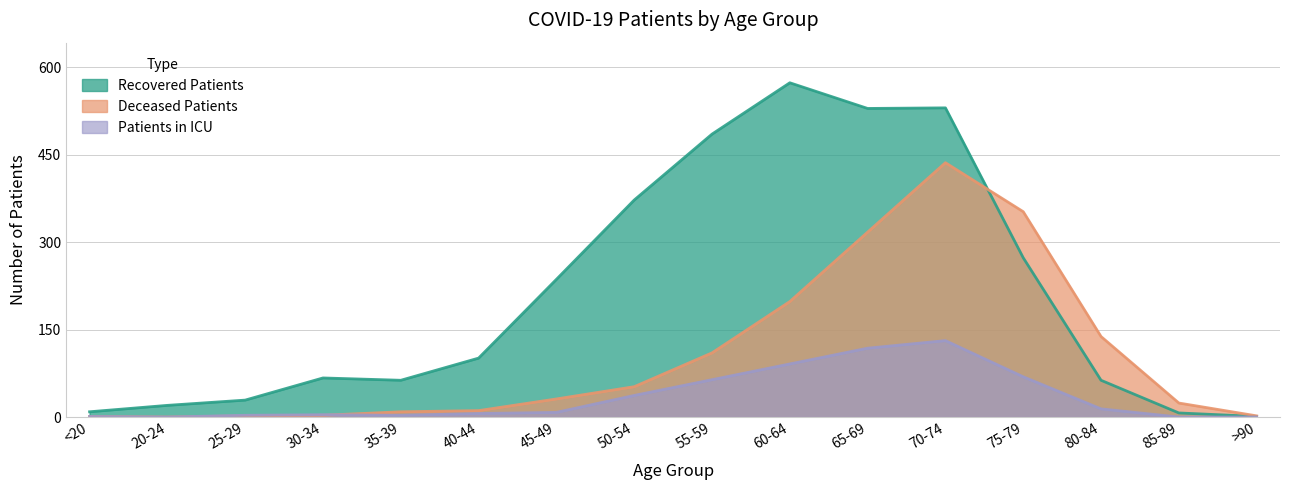

What are all the series names shown in the legend?

Recovered Patients, Deceased Patients, Patients in ICU